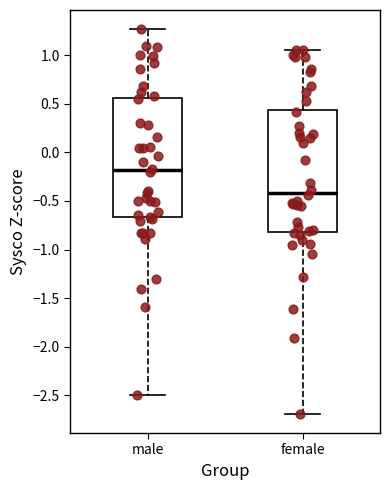

Which box's median line is the highest?

male